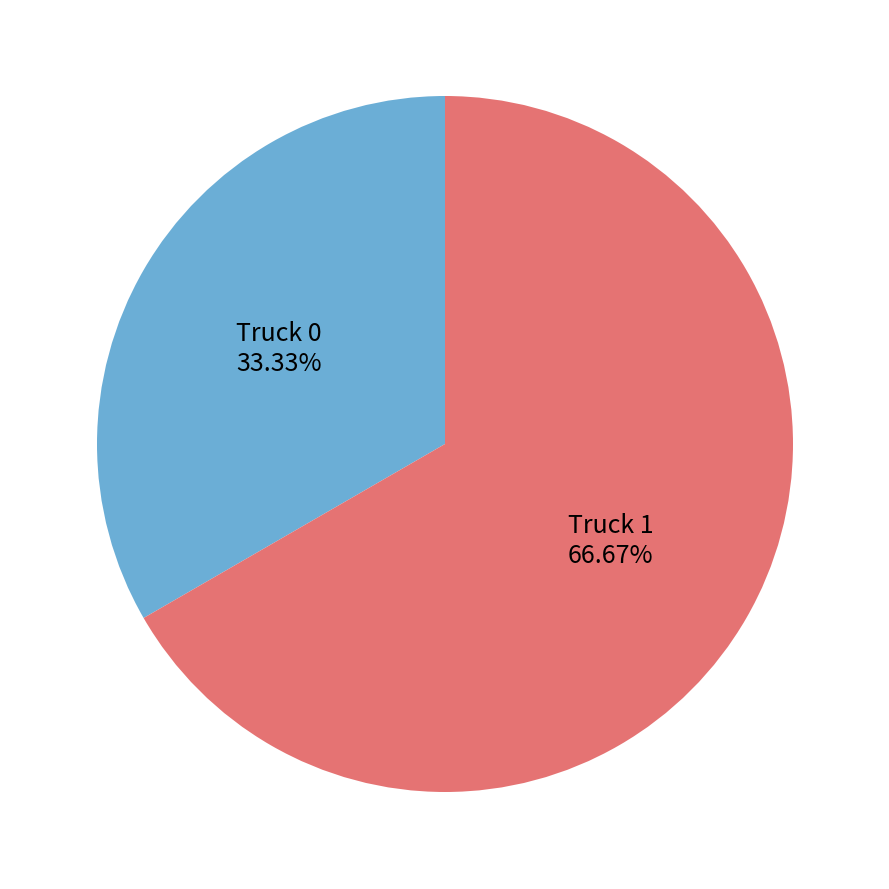

Is there any slice that represents more than half of the pie?

Yes